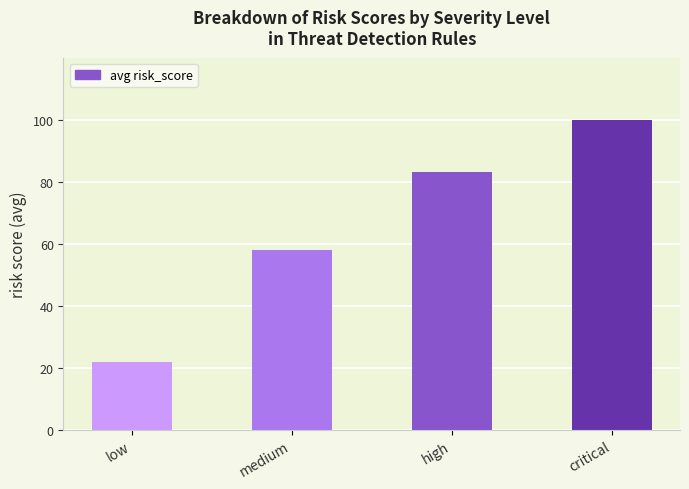

The chart shows a value of 104 at medium. True or false?

False